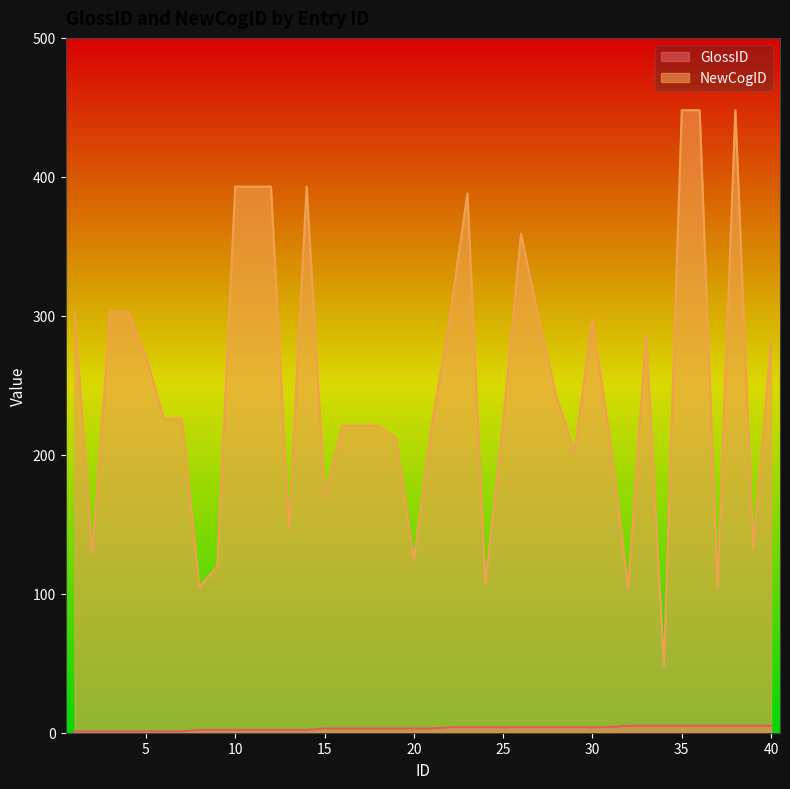

What are all the series names shown in the legend?

GlossID, NewCogID